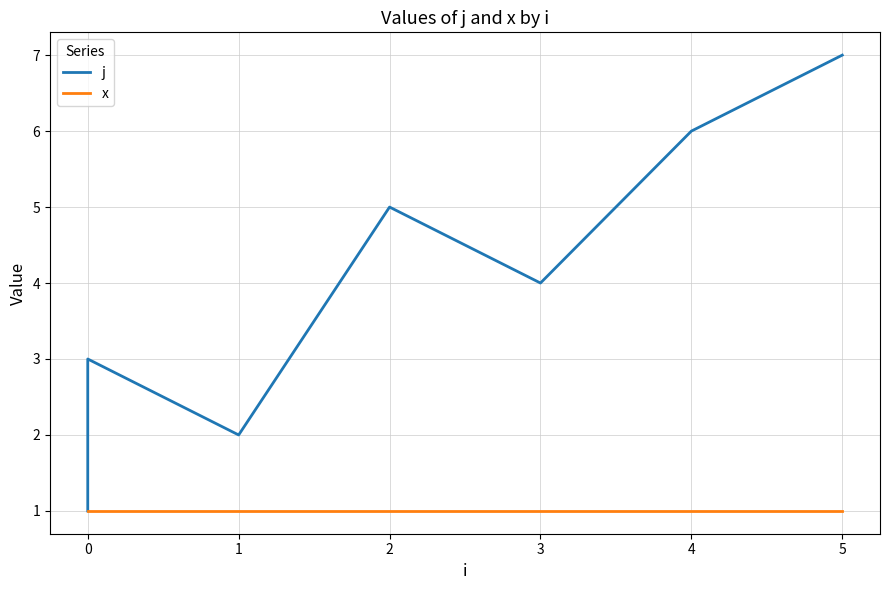

True or false: j and x intersect in this chart.

False